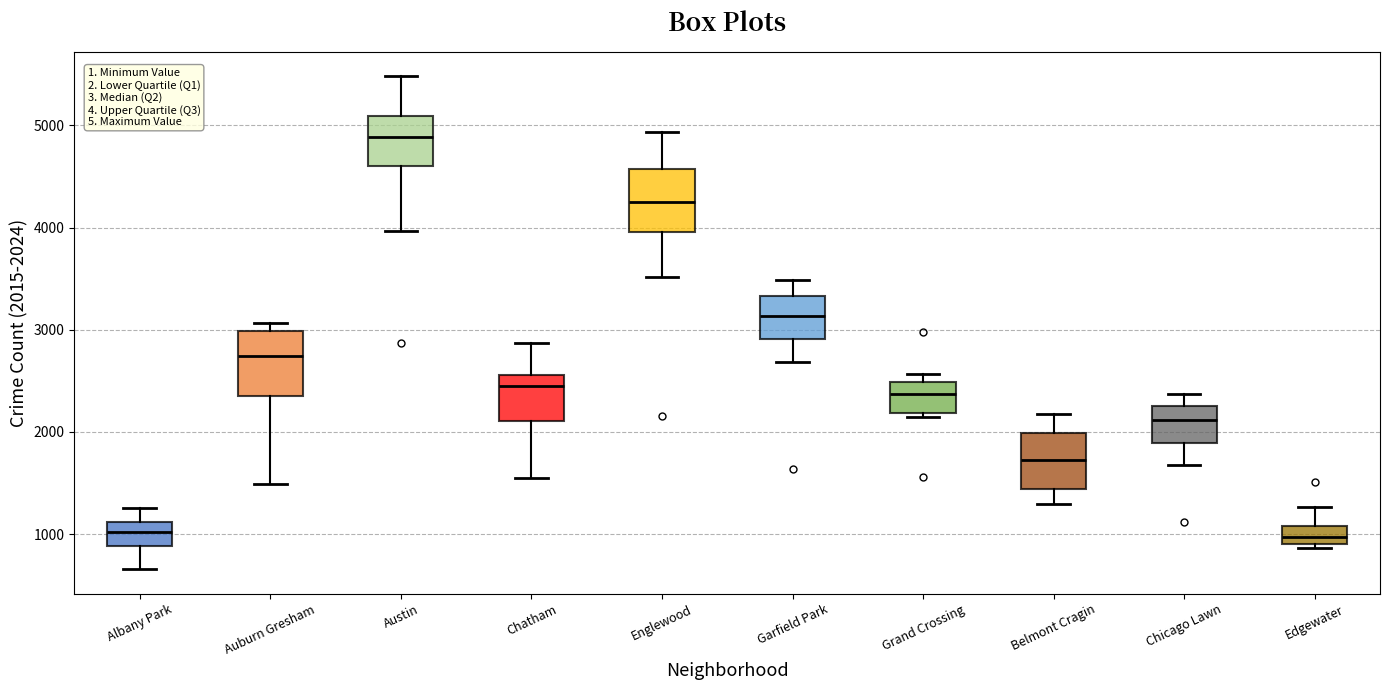

Where is the lower edge of the box for Albany Park on the y-axis? The values are not printed on the chart, so give them approximately, as read against the axis.

900